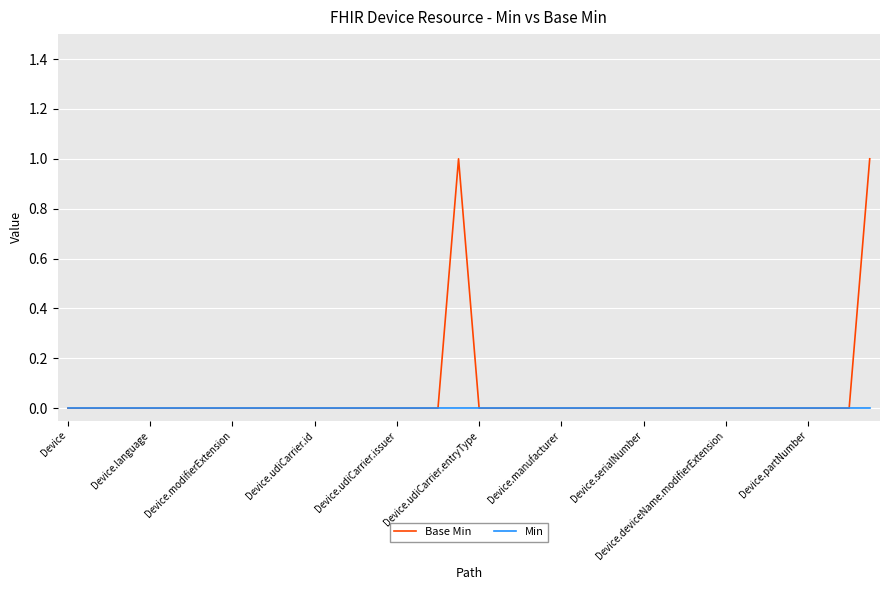

Which series has the largest range (max minus min)?

Base Min